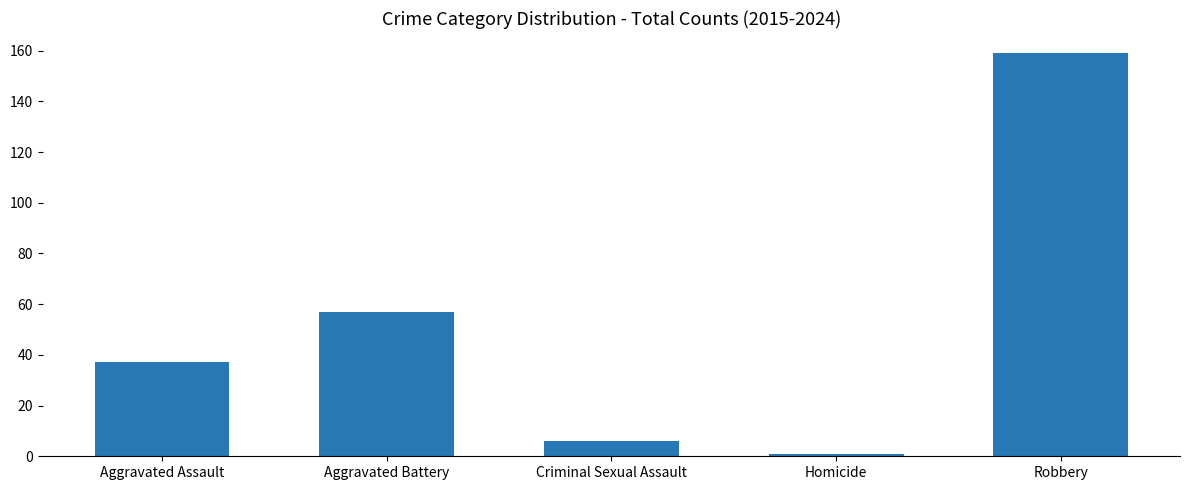

List the labels in order of value, largest first.

Robbery, Aggravated Battery, Aggravated Assault, Criminal Sexual Assault, Homicide